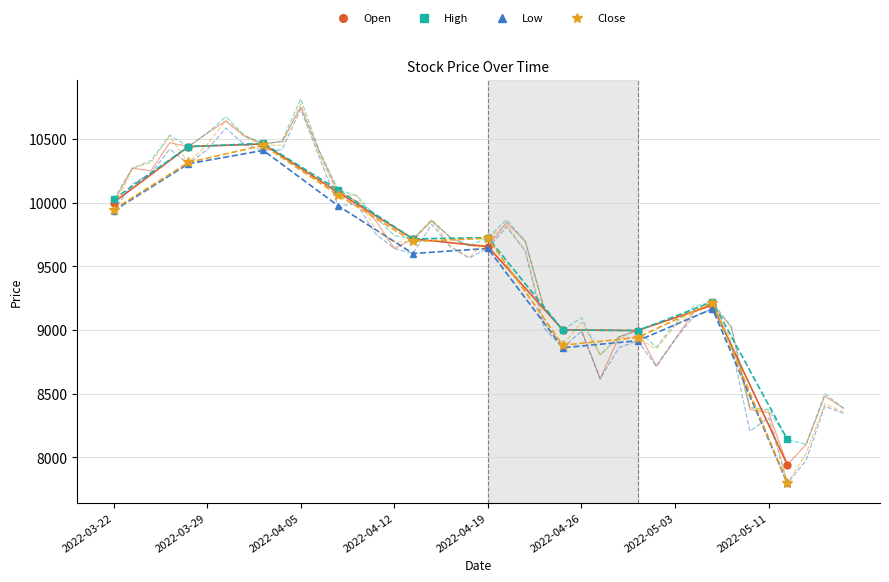

How many values in the Open series are below 9715?

5